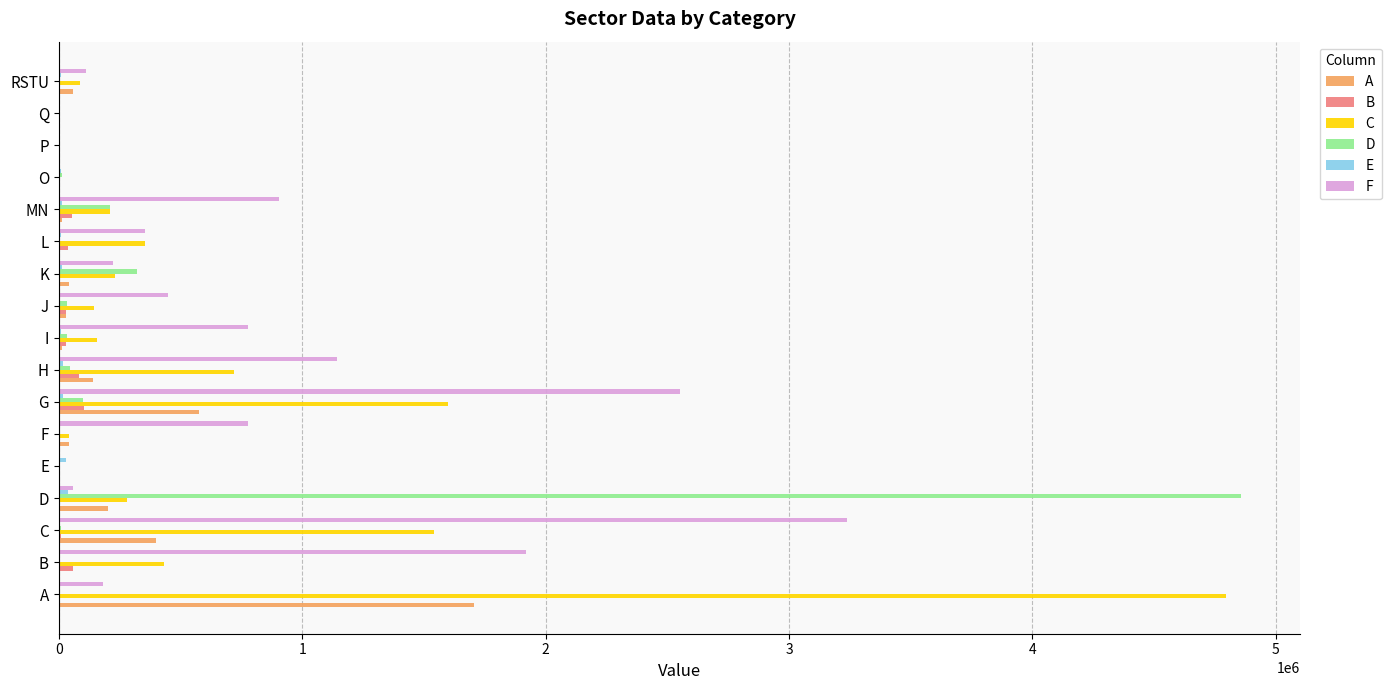

Is the value of A at J greater than the value of C at G?

No